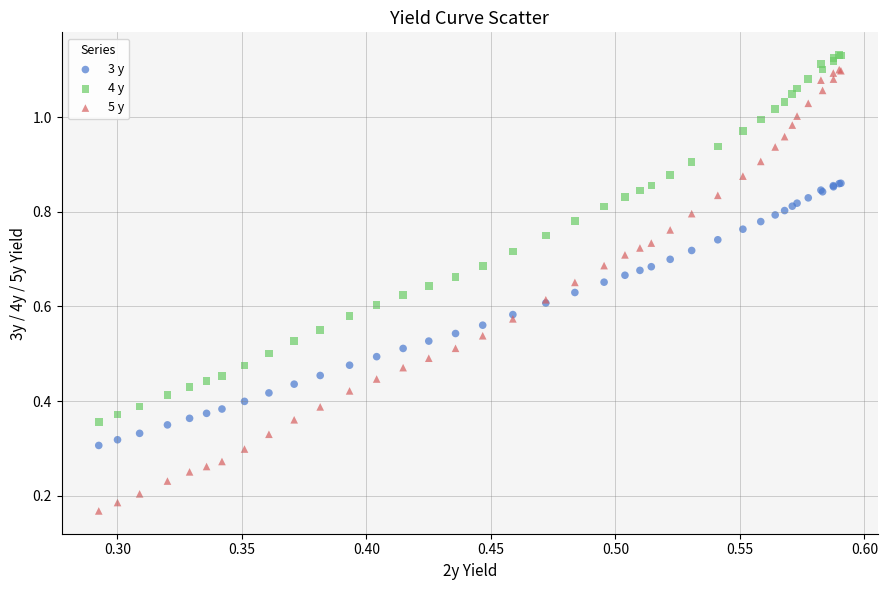

Which series reaches the minimum Y coordinate?

5 y